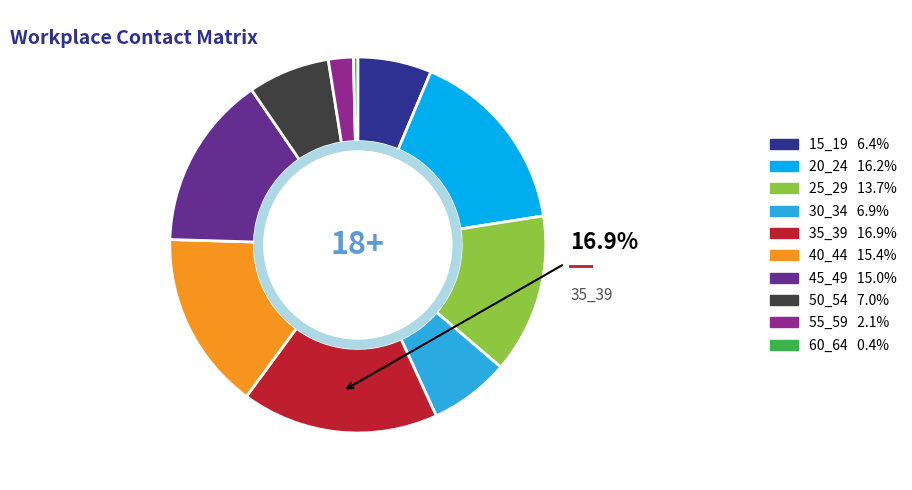

Is there a majority slice in this chart?

No